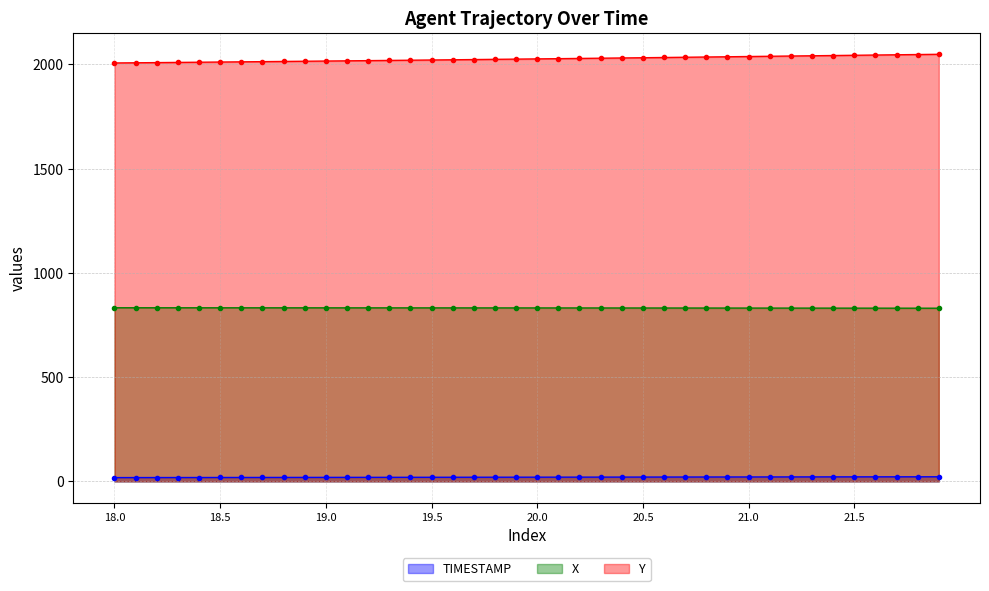

True or false: TIMESTAMP has more than 1 points higher than both neighbors.

False